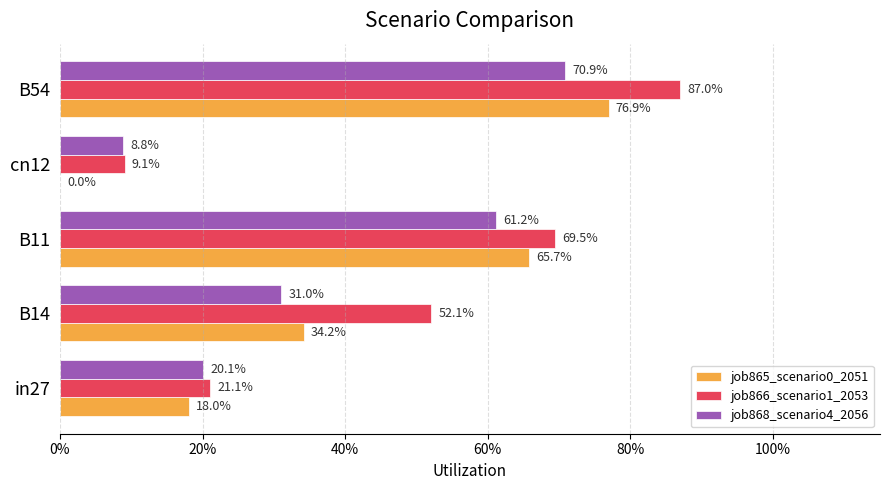

Which series has the largest total across all categories?

job866_scenario1_2053